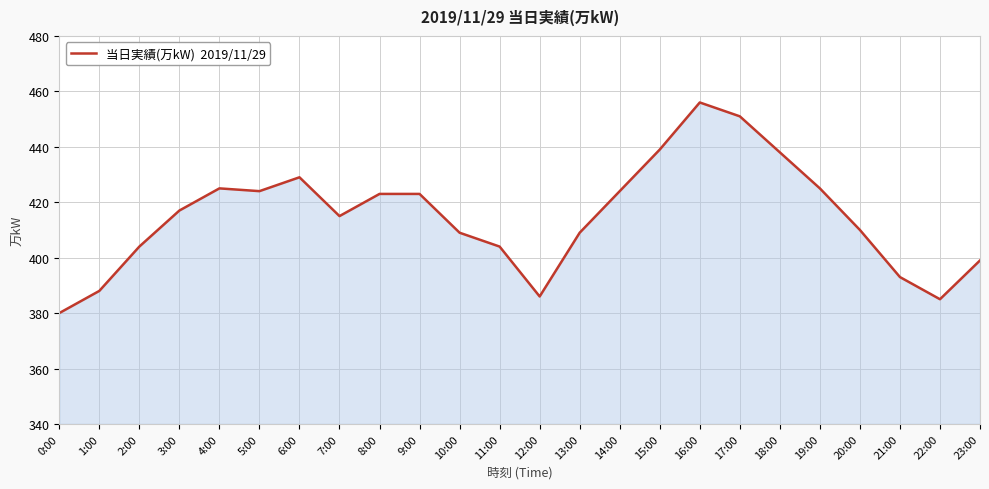

What is the sum of all values?

9956